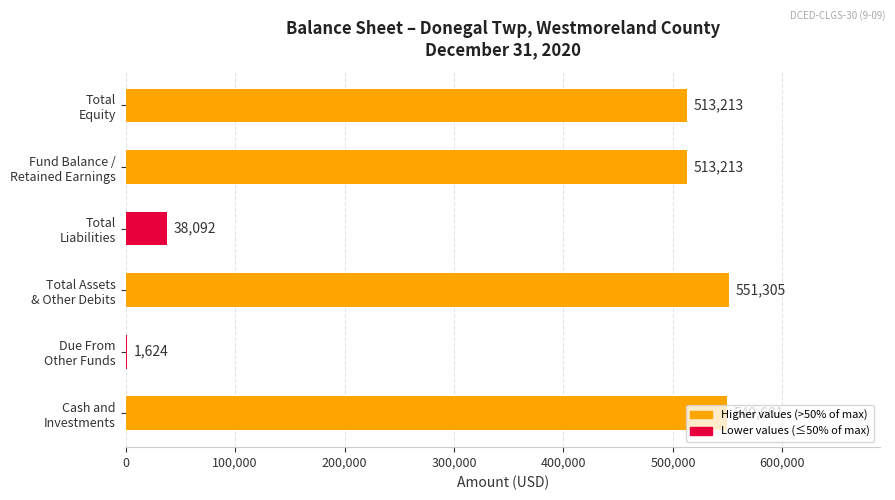

What is the greatest value displayed?

551305